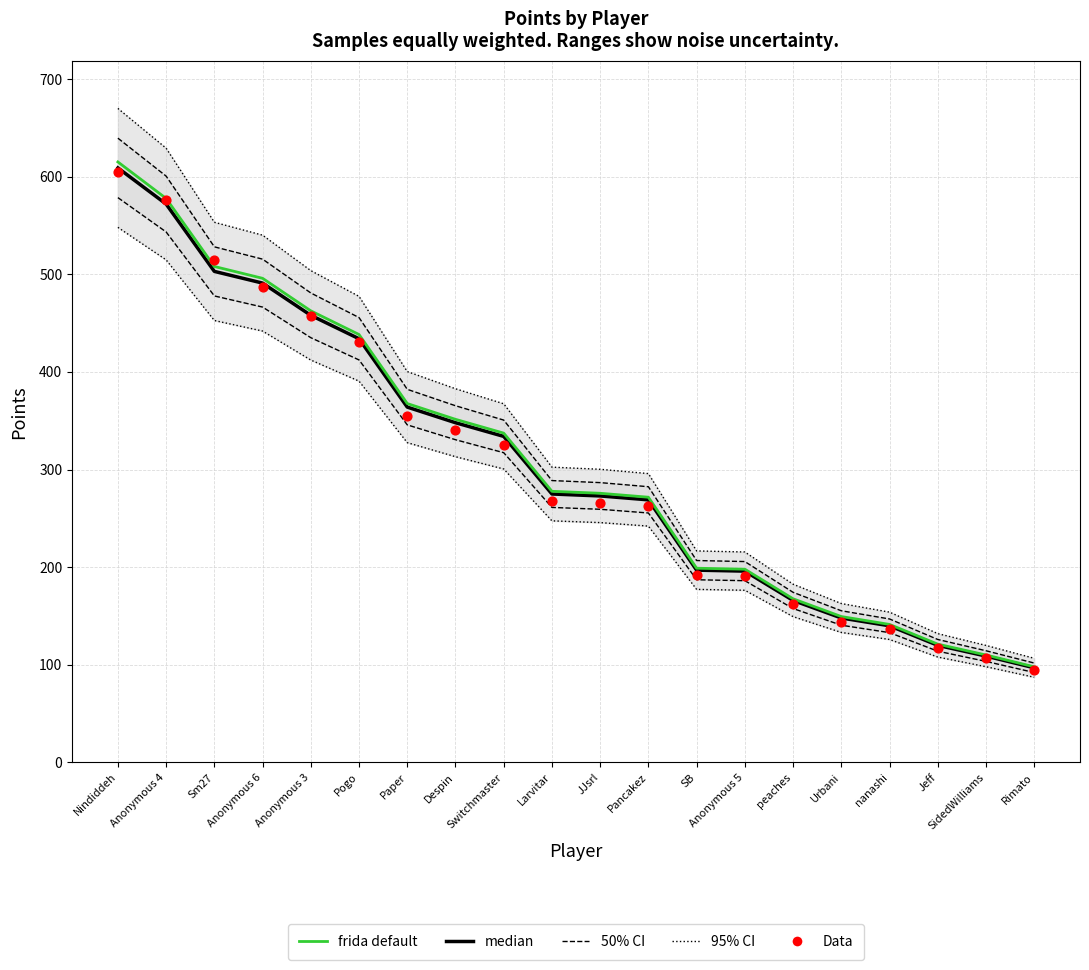

Which series has the largest total across all categories?

95% CI